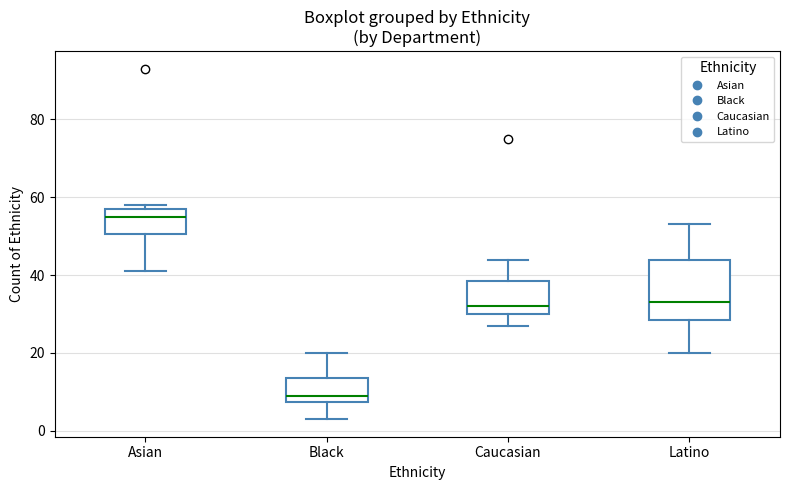

Comparing the boxes themselves (not the whiskers), which one is the tallest?

Latino